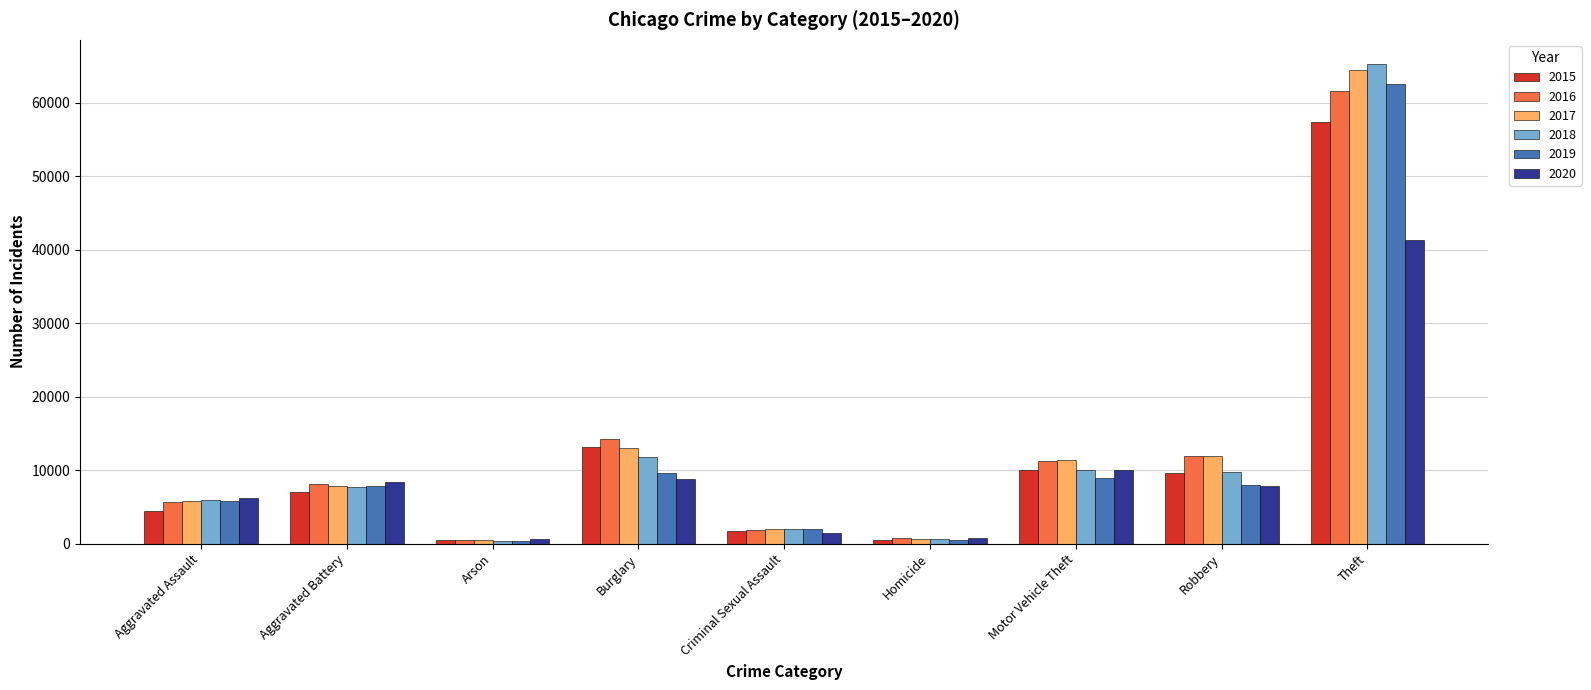

At which category is the sum across all series the highest?

Theft